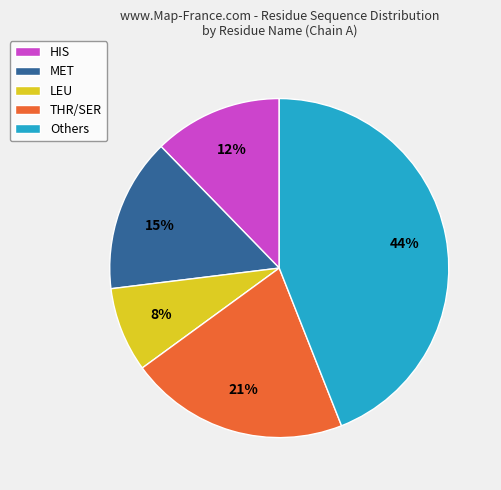

What is the largest slice in the pie chart?

Others